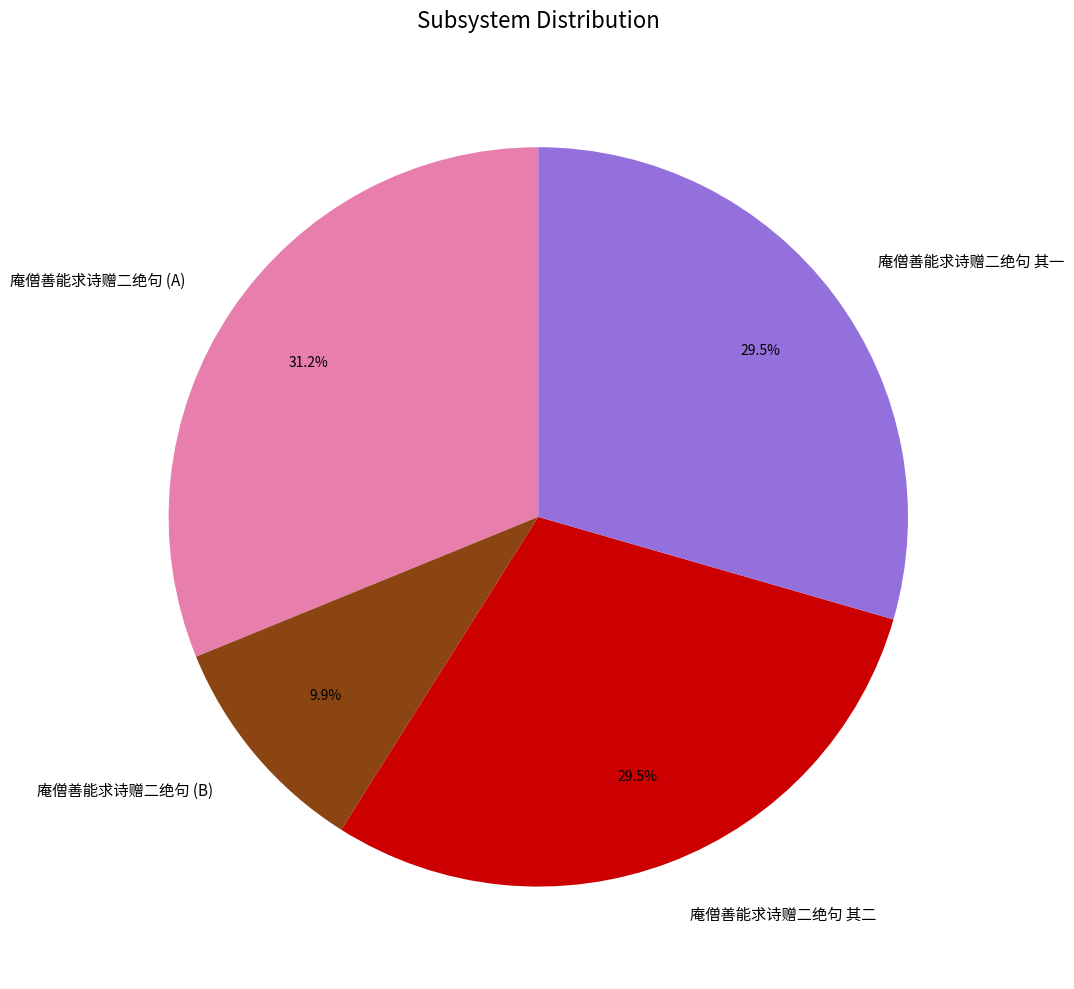

Approximately how many times larger is the value at 庵僧善能求诗赠二绝句 (A) compared to 庵僧善能求诗赠二绝句 其二?

1.1